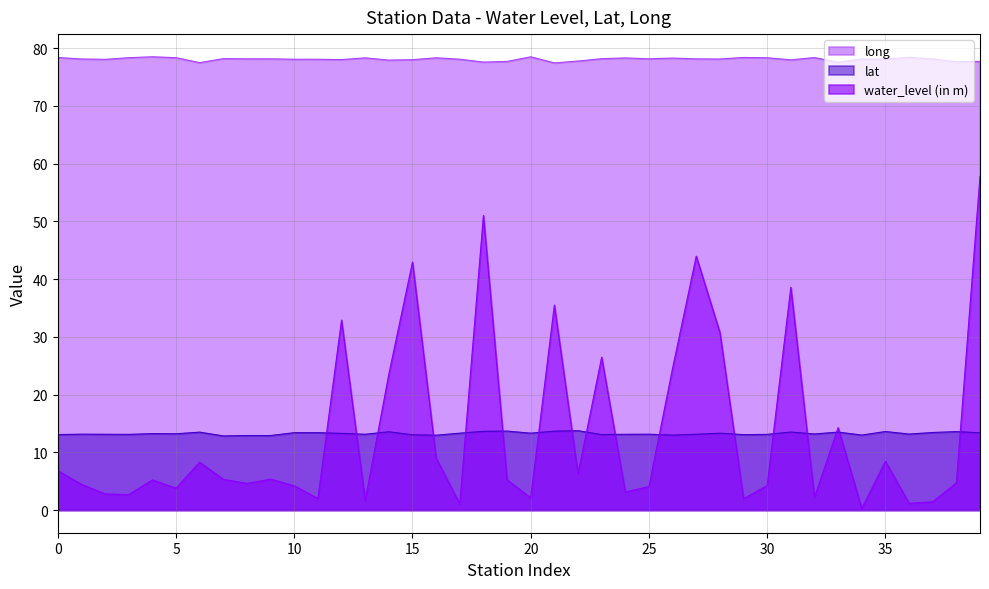

Count the number of categories in the chart.

40